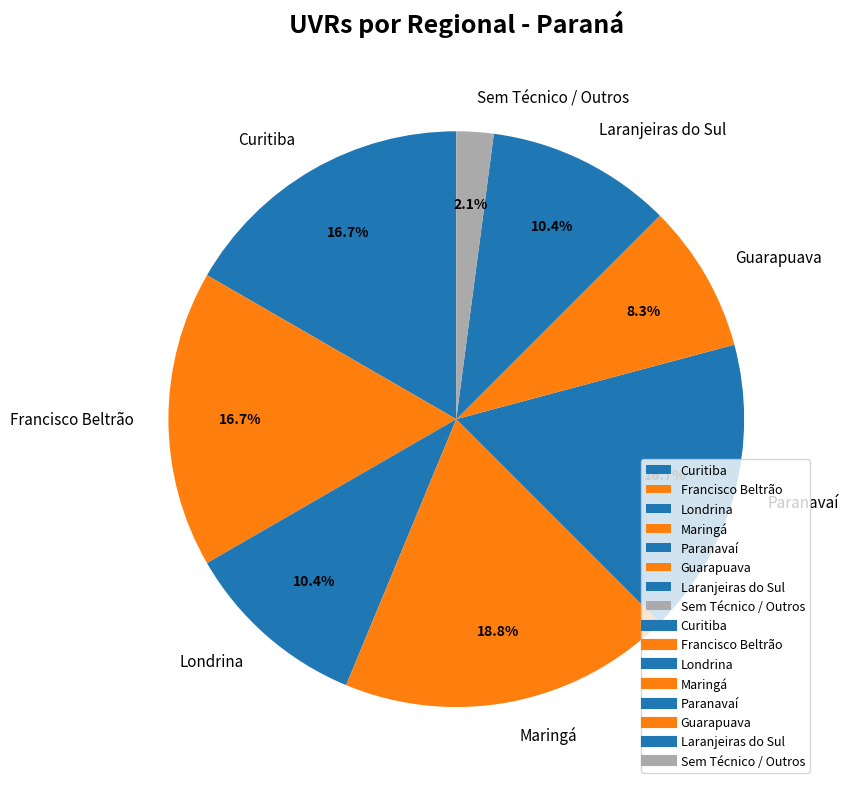

How many slices are in this pie chart?

8